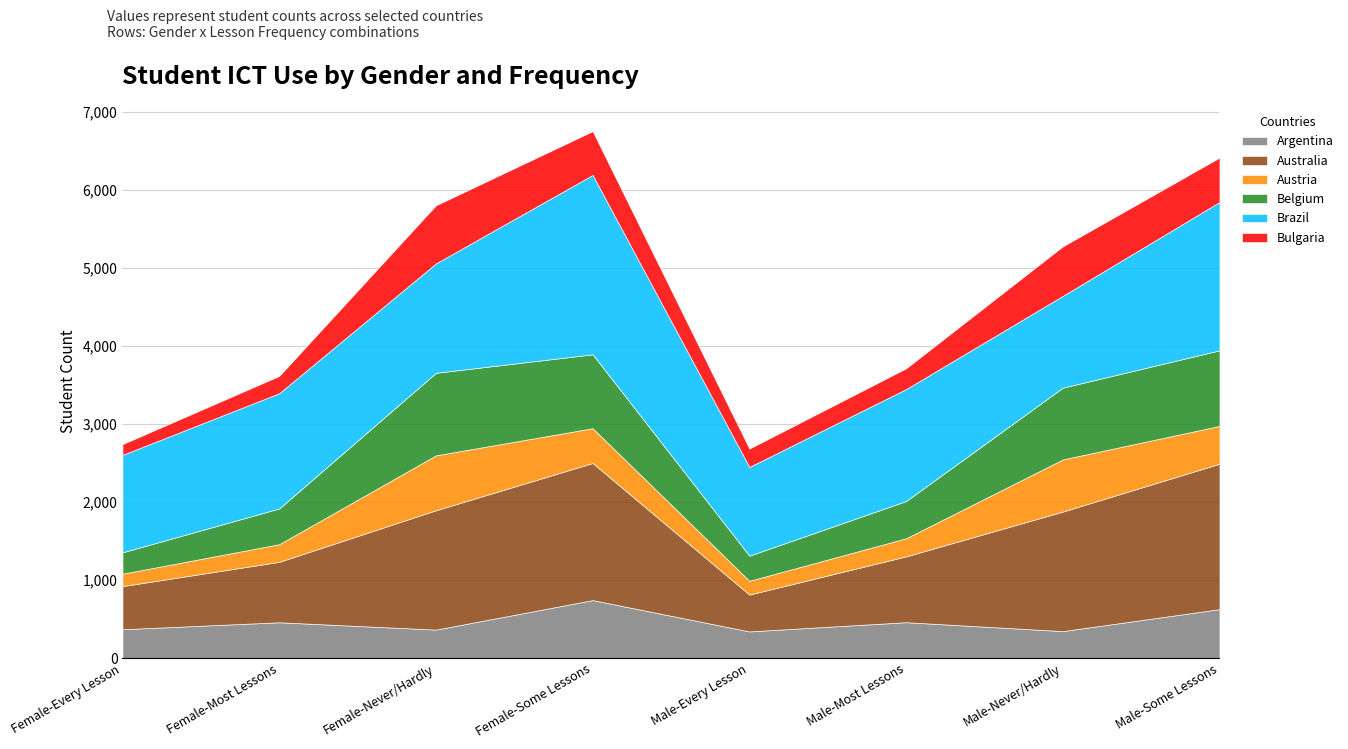

What is the average value of the Brazil series?

1509